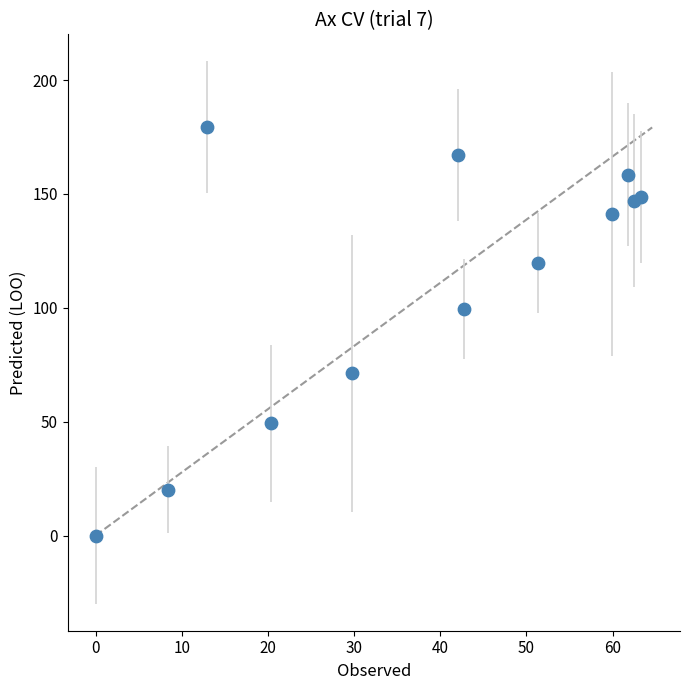

What Y value in the scatter plot is closest to 89?

99.5